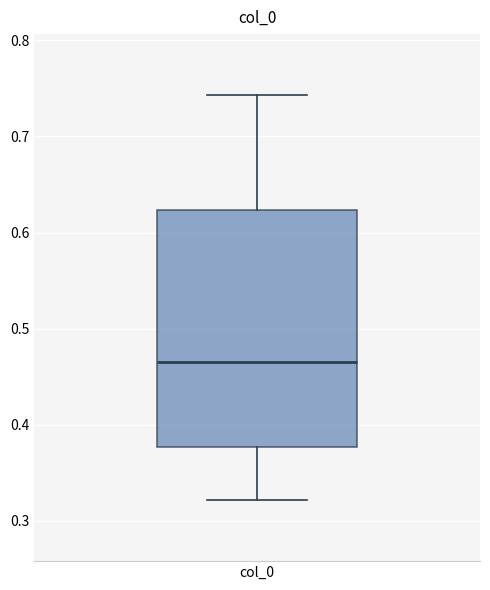

Where does the upper whisker of the box for col_0 end on the y-axis? The values are not printed on the chart, so give them approximately, as read against the axis.

0.74